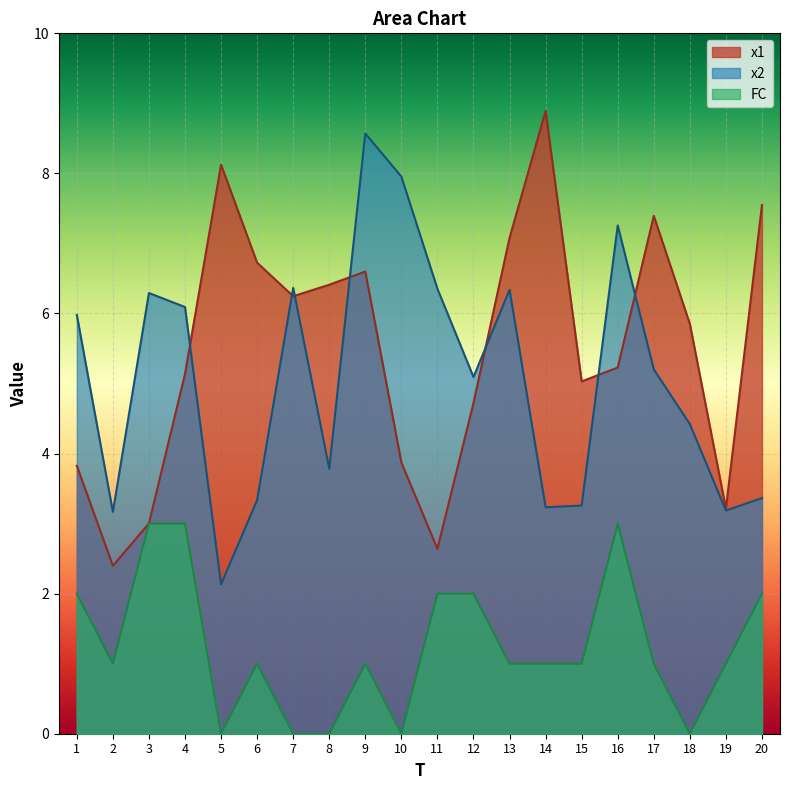

Reading right to left, list all the values displayed in this chart.

x1: 7.5	3.2	5.9	7.4	5.2	5.0	8.9	7.1	4.7	2.6	3.9	6.6	6.4	6.2	6.7	8.1	5.1	3.0	2.4	3.8
x2: 3.4	3.2	4.4	5.2	7.3	3.3	3.2	6.3	5.1	6.4	8.0	8.6	3.8	6.4	3.3	2.1	6.1	6.3	3.2	6.0
FC: 2.0	1.0	0.0	1.0	3.0	1.0	1.0	1.0	2.0	2.0	0.0	1.0	0.0	0.0	1.0	0.0	3.0	3.0	1.0	2.0